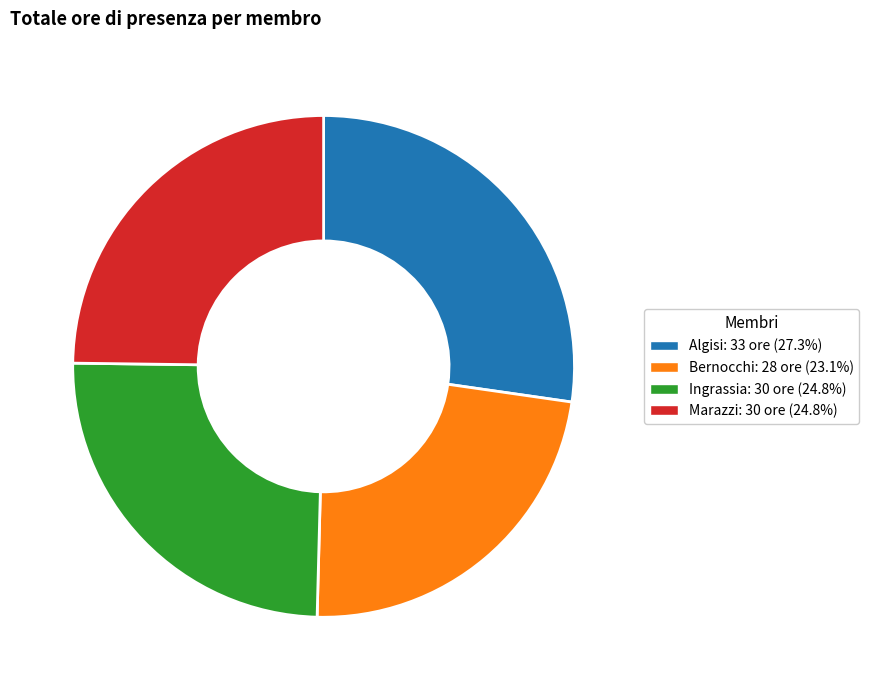

Combined, do Ingrassia and Bernocchi account for over 50%?

No